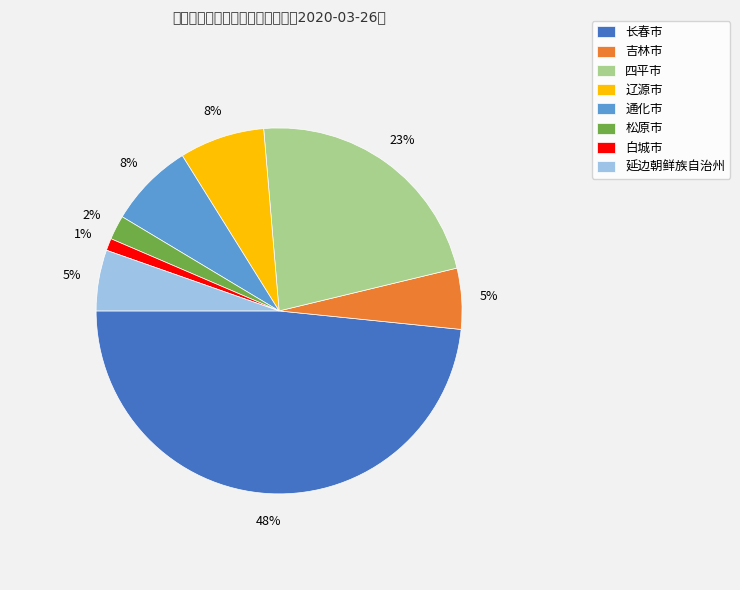

Which slice is the smallest?

白城市